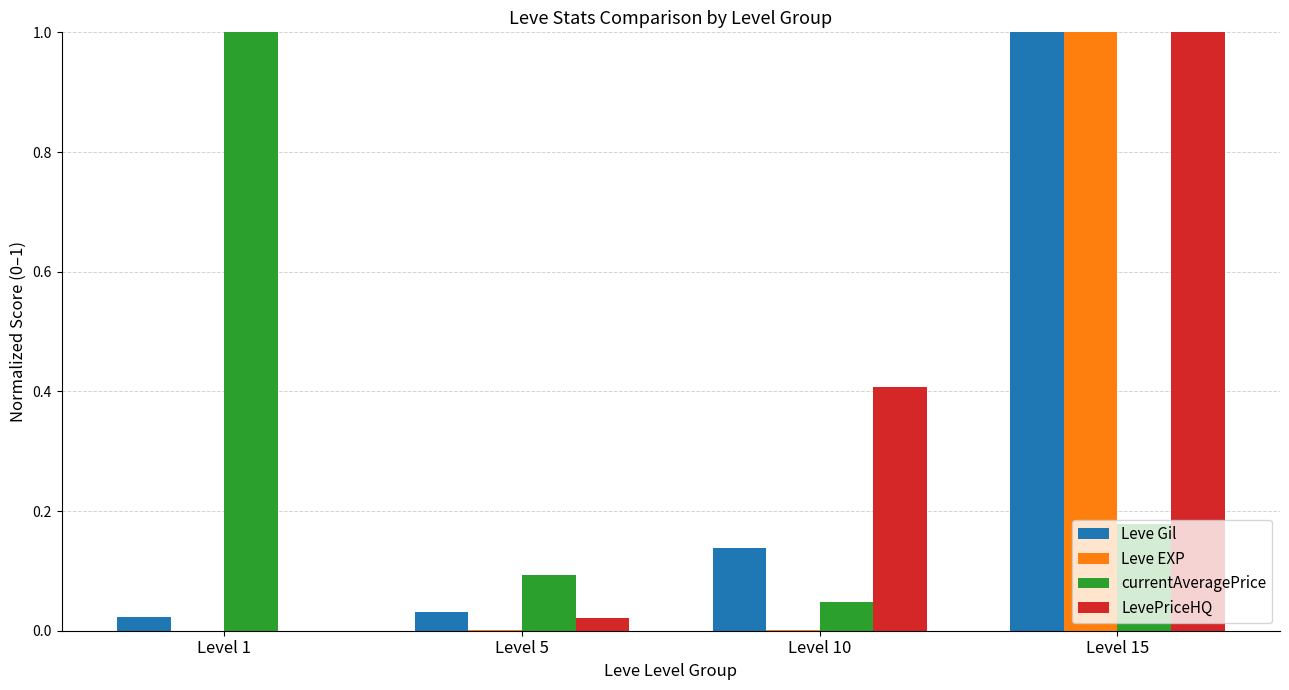

What is the sum of the currentAveragePrice values at Level 1 and Level 5?

1.1